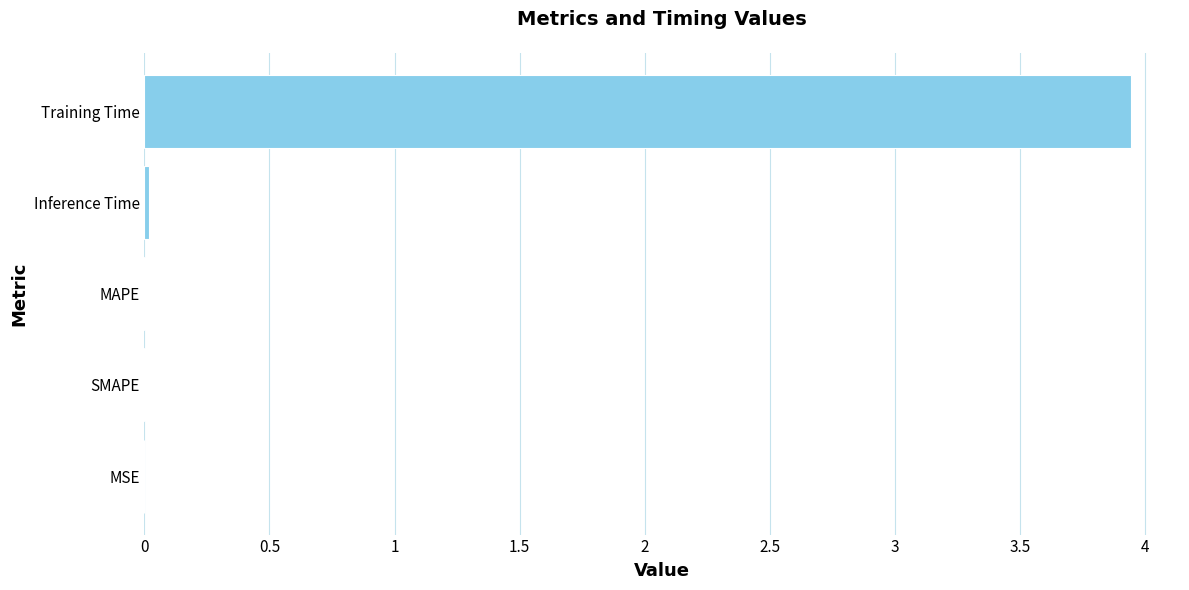

Which category has the highest value across all series?

Training Time